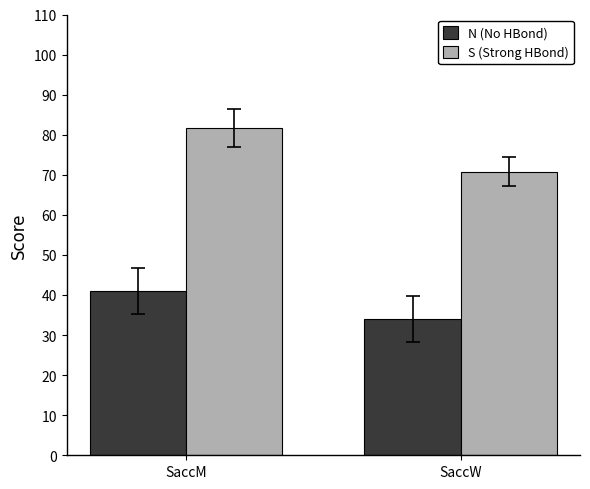

What is the difference between the N (No HBond) values at SaccM and SaccW?

7.0